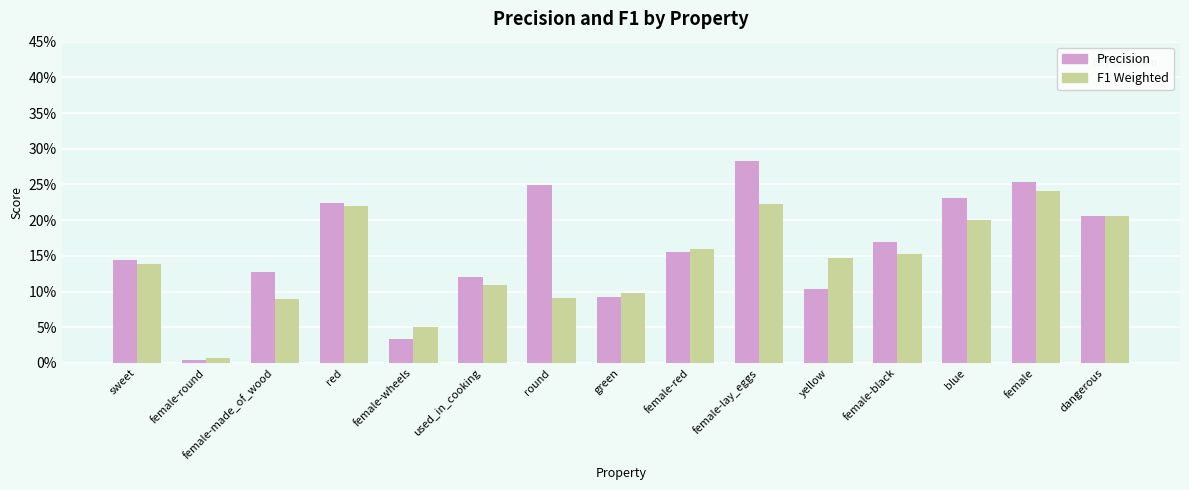

Does the chart contain stacked bars?

No